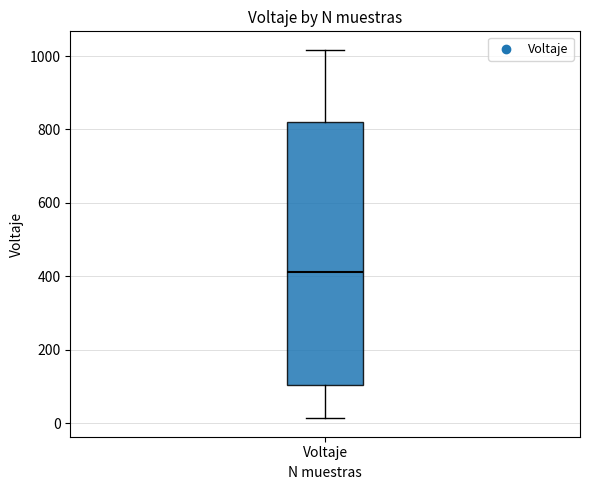

Read this box plot against the y-axis: the position of the median line, the range covered by the box, and the ends of both whiskers. The values are not printed on the chart, so give them approximately, as read against the axis.

median 420, box 100 to 820, whiskers 20 to 1020